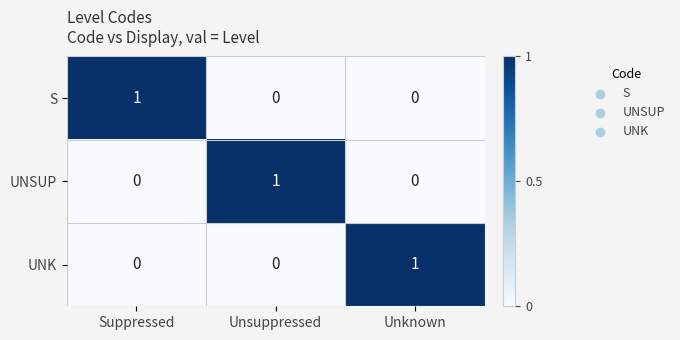

How many categories are shown in the chart?

3